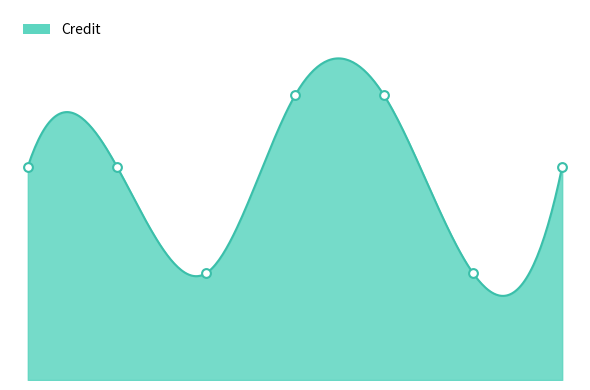

What is the change in value from CS302 to CS362?

+2